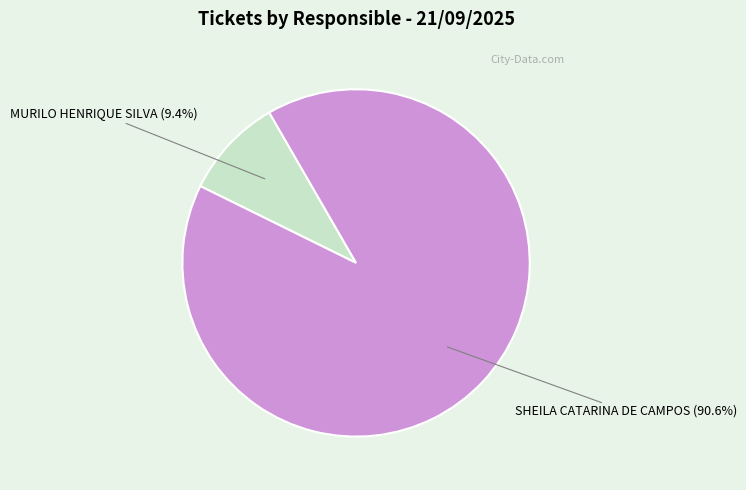

What is the largest slice in the pie chart?

SHEILA CATARINA DE CAMPOS